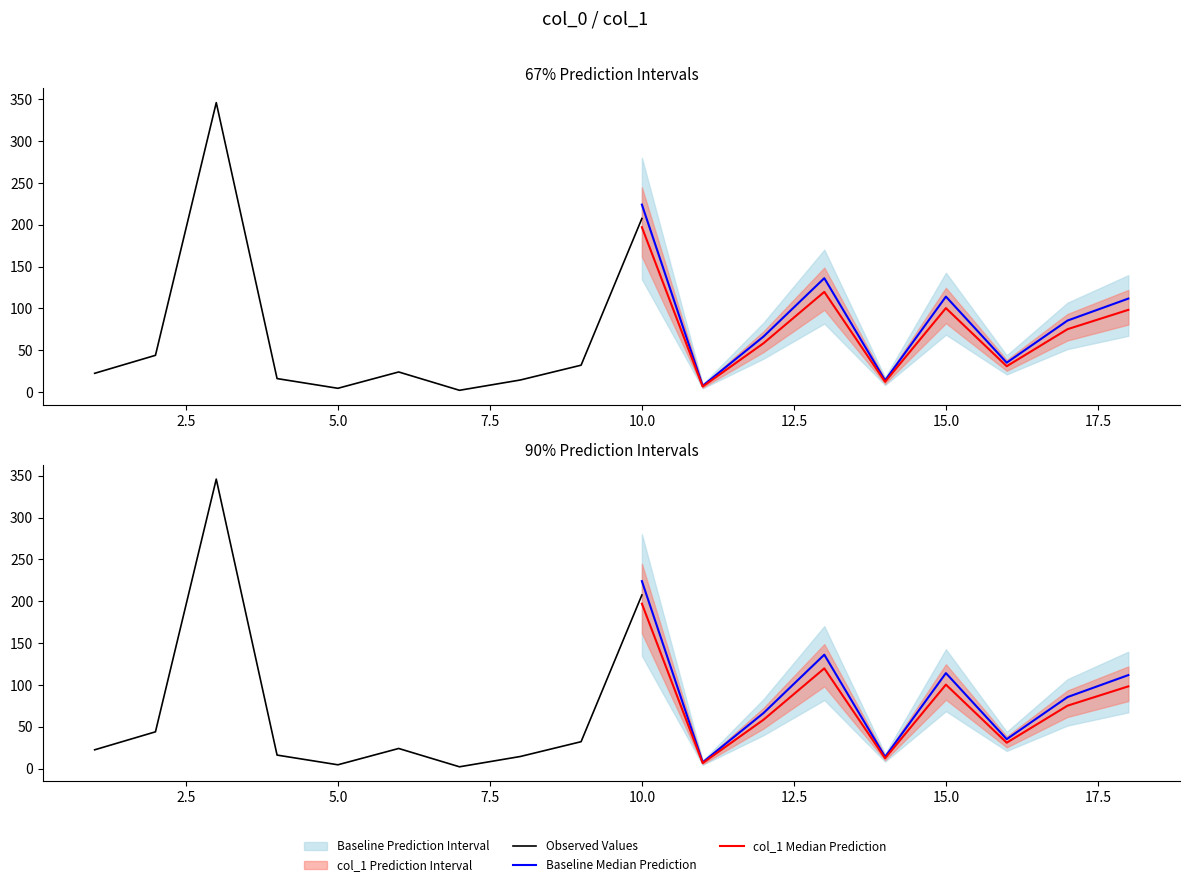

What is the maximum value shown in the chart?

346.0